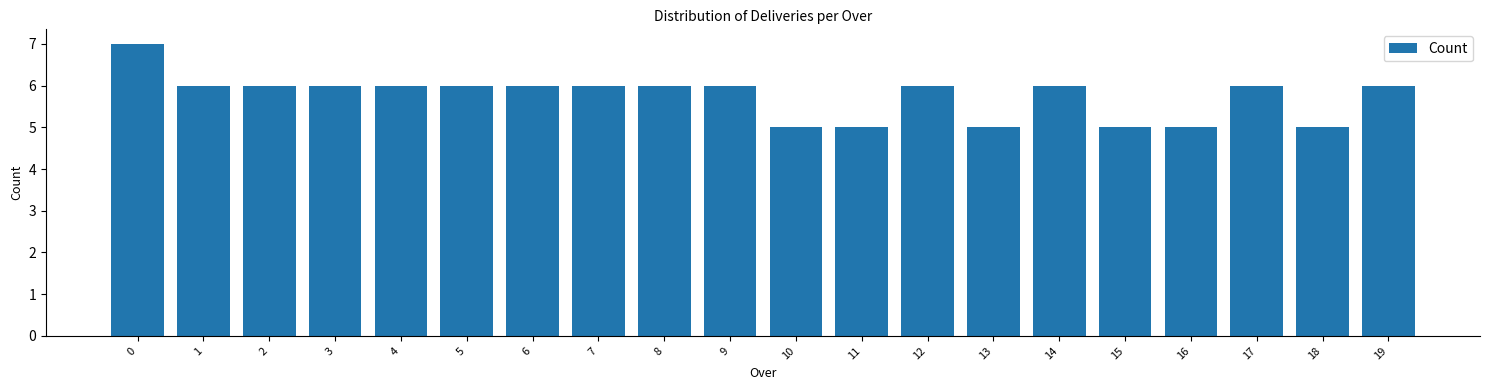

Reading left to right, transcribe all the data shown in this chart.

7	6	6	6	6	6	6	6	6	6	5	5	6	5	6	5	5	6	5	6